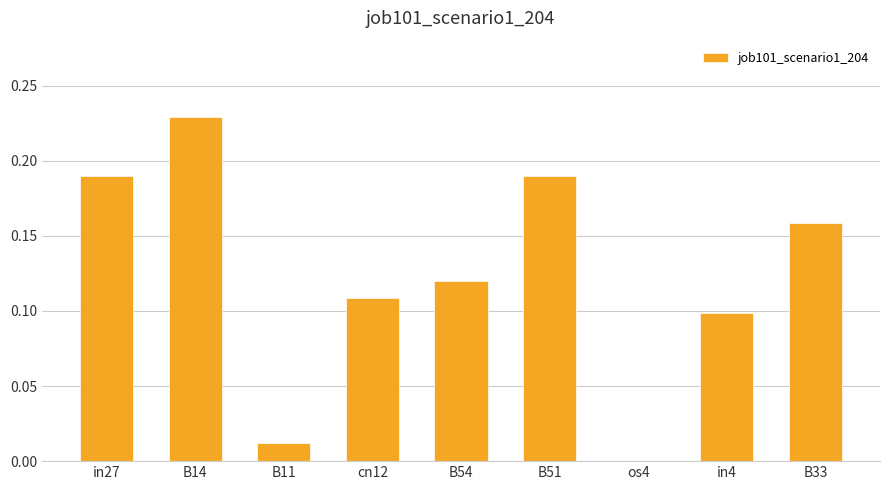

Between in27 and B11, which is larger?

in27